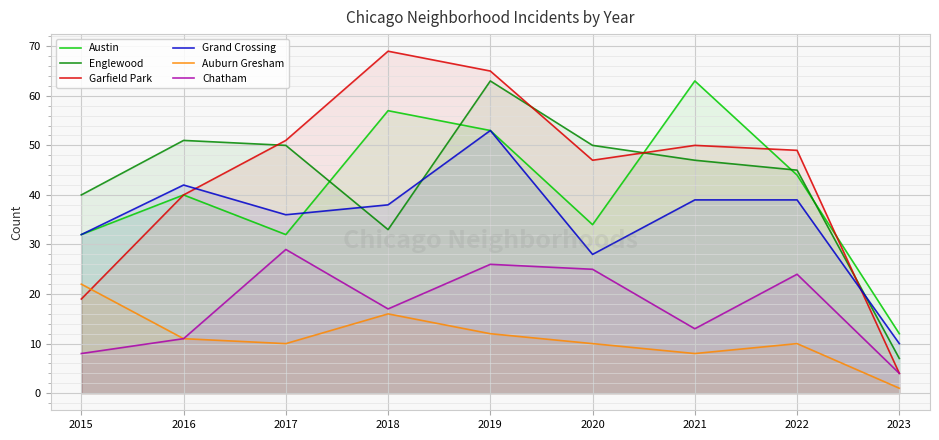

Does the chart display data point markers on the line(s)?

No